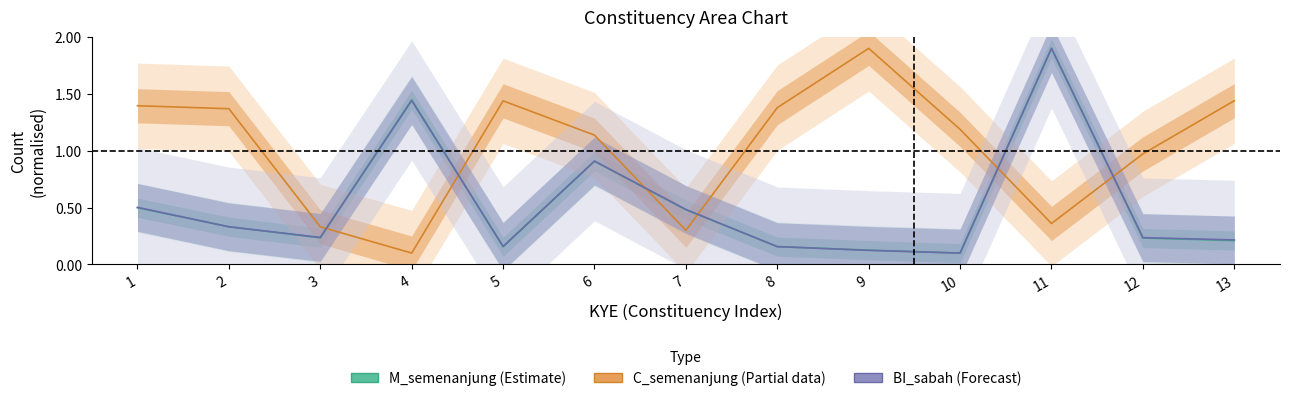

The C_semenanjung series shows 0.4 at 12. True or false?

False